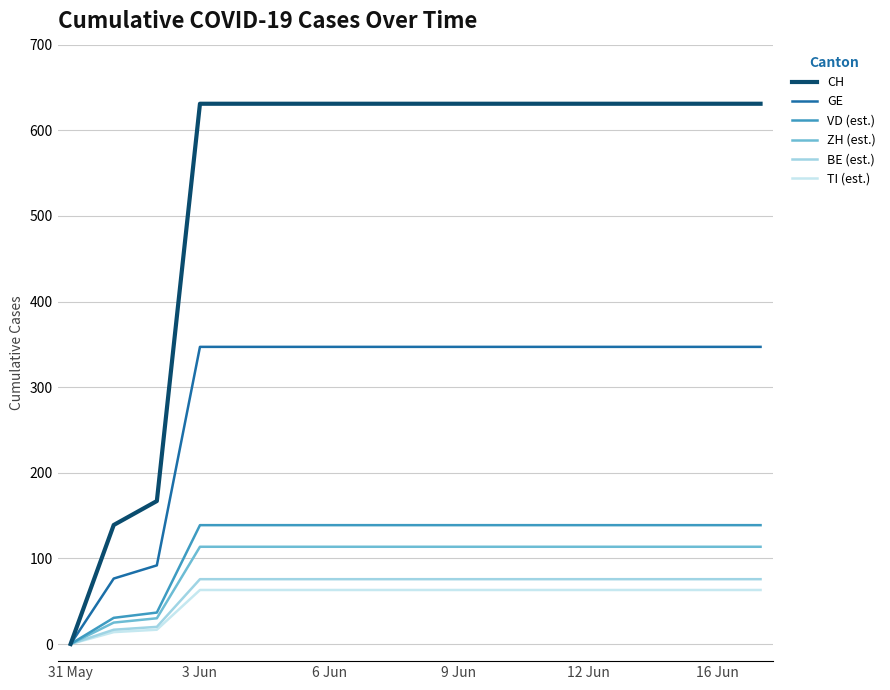

At how many categories does at least one series exceed 321?

14